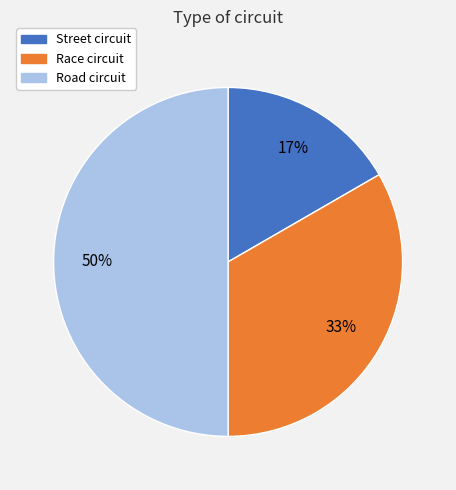

Between Race circuit and Road circuit, which is larger?

Road circuit